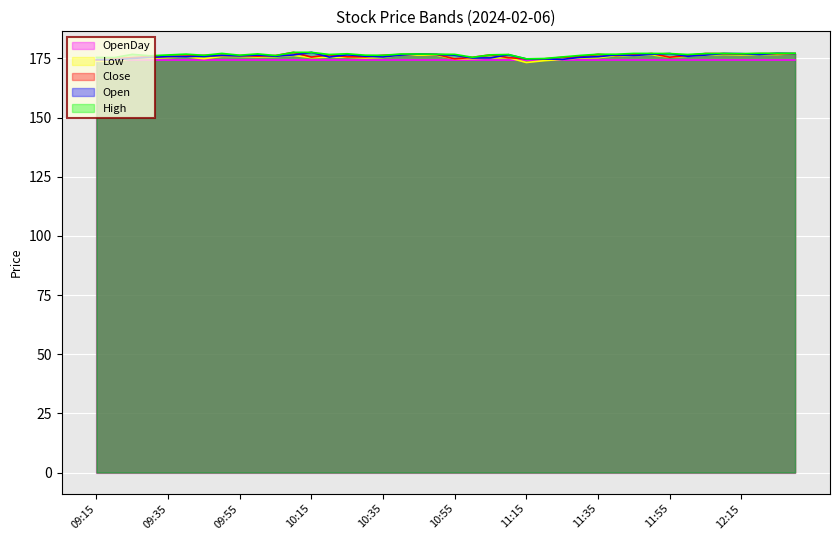

What is the sum of the High values at 11:45 and 12:20?

354.4